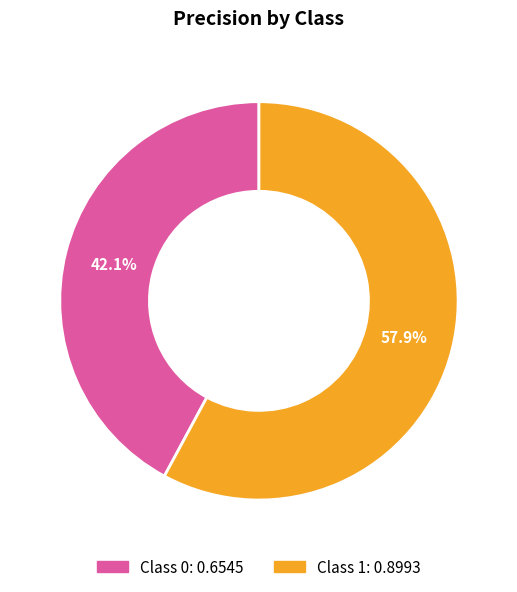

To the nearest percent, what is the difference between the largest and smallest slice percentages?

16%